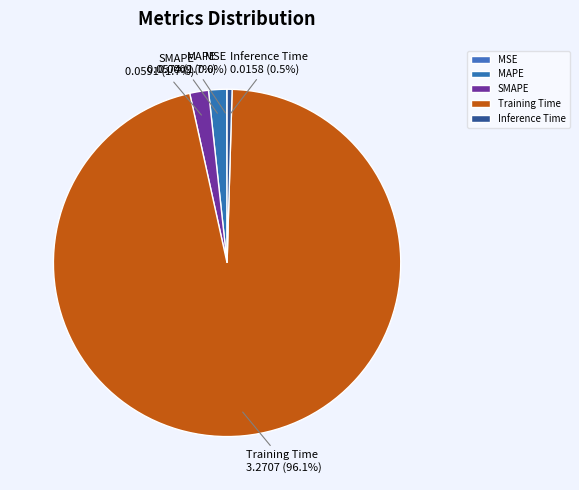

What is the largest slice in the pie chart?

Training Time